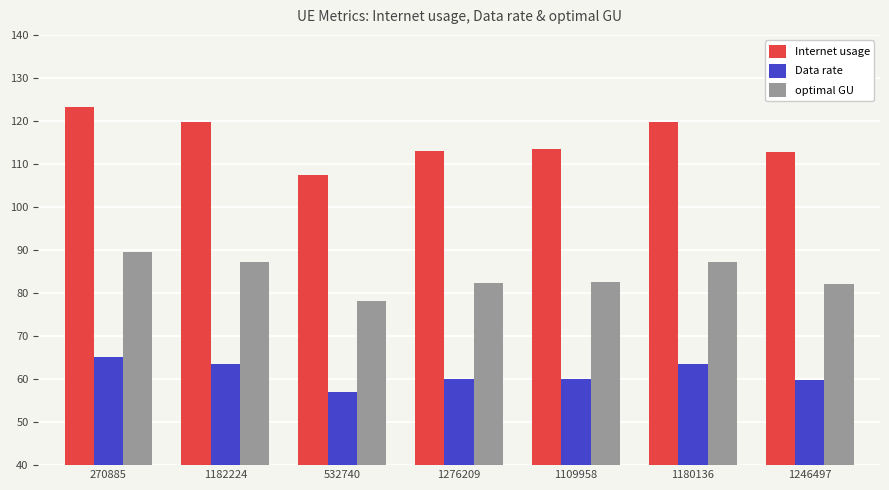

How many data points does each series have?

7